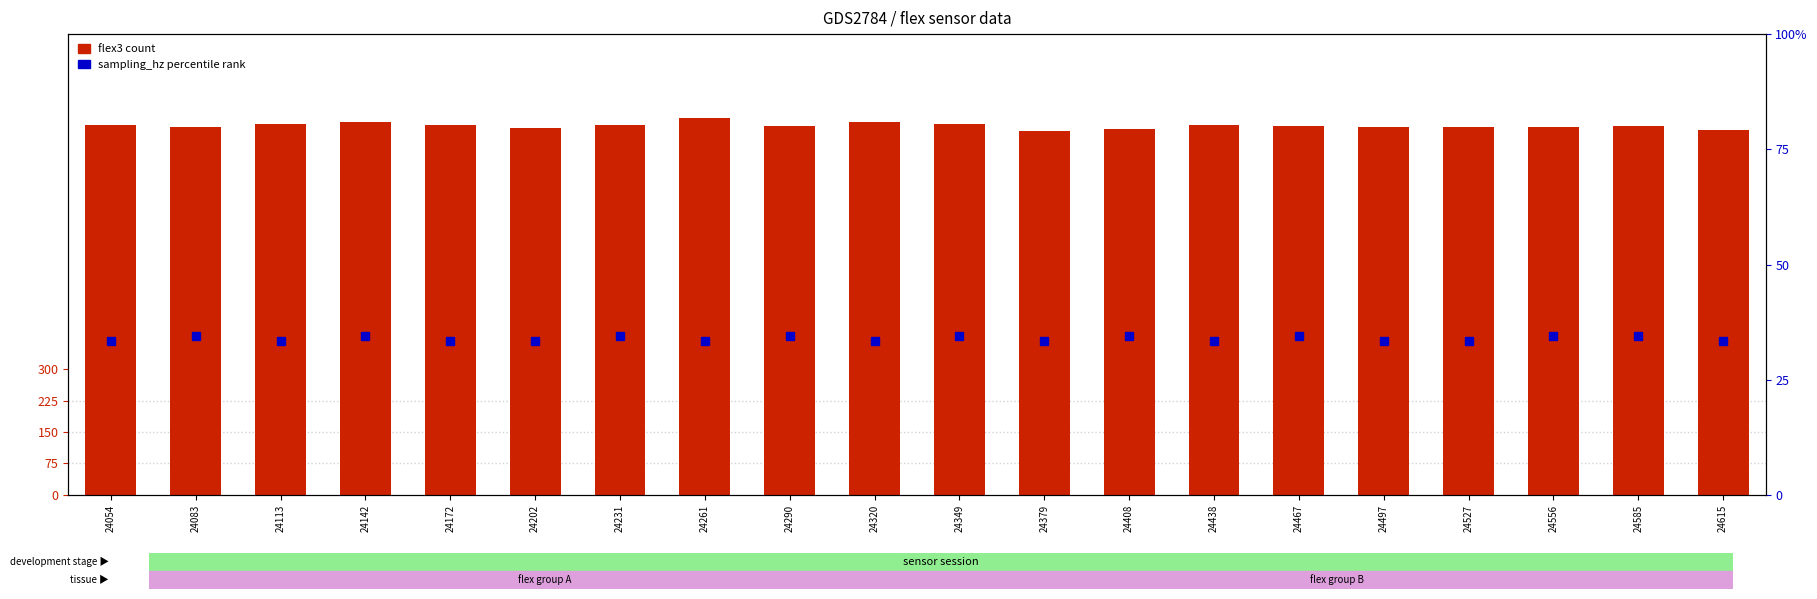

Read the flex3 (count) value at 24261.

899.0